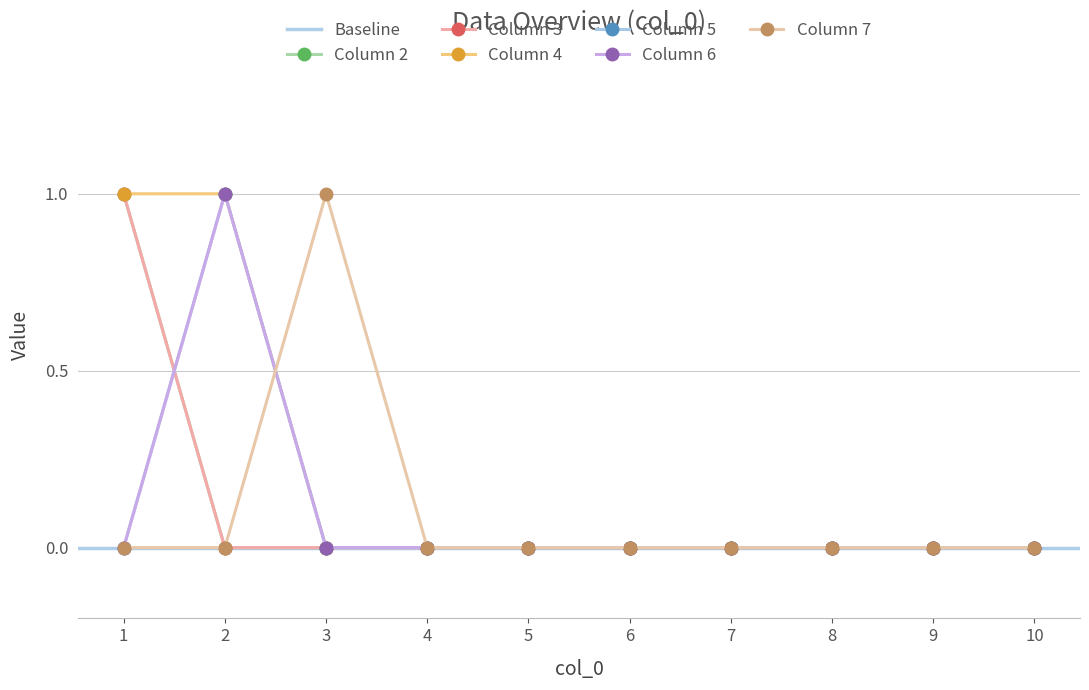

Is it true that 5 equals 0 at 5?

True